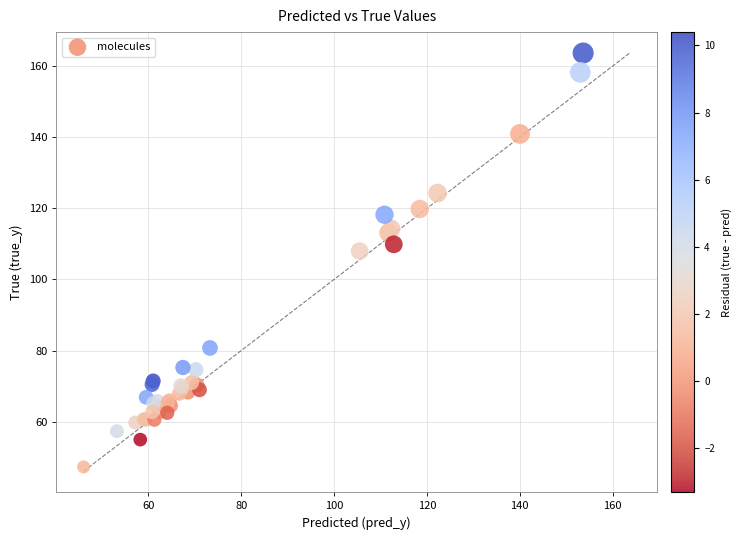

What Y value in the scatter plot is closest to 105?

108.0